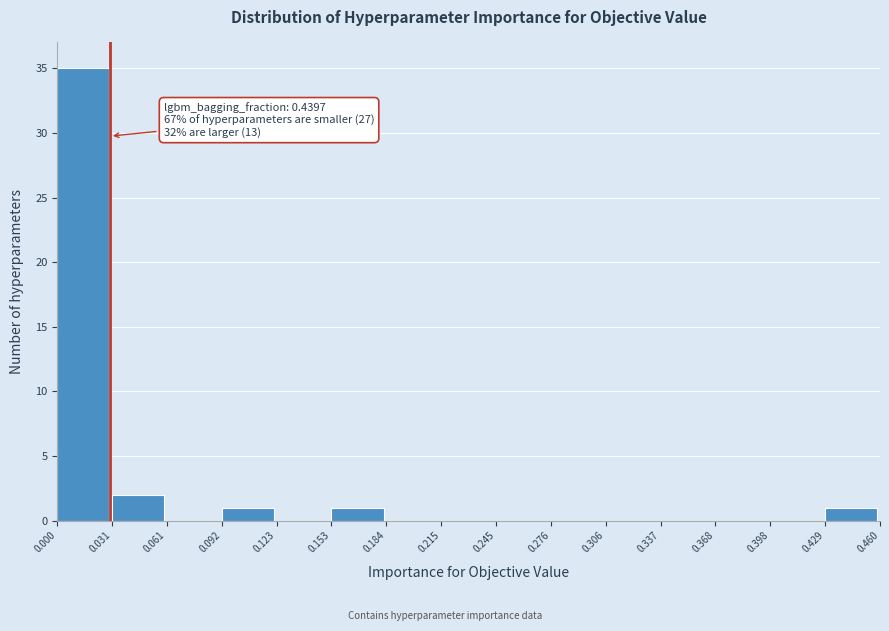

Which range on the x-axis has the tallest bar?

0.000 to 0.031